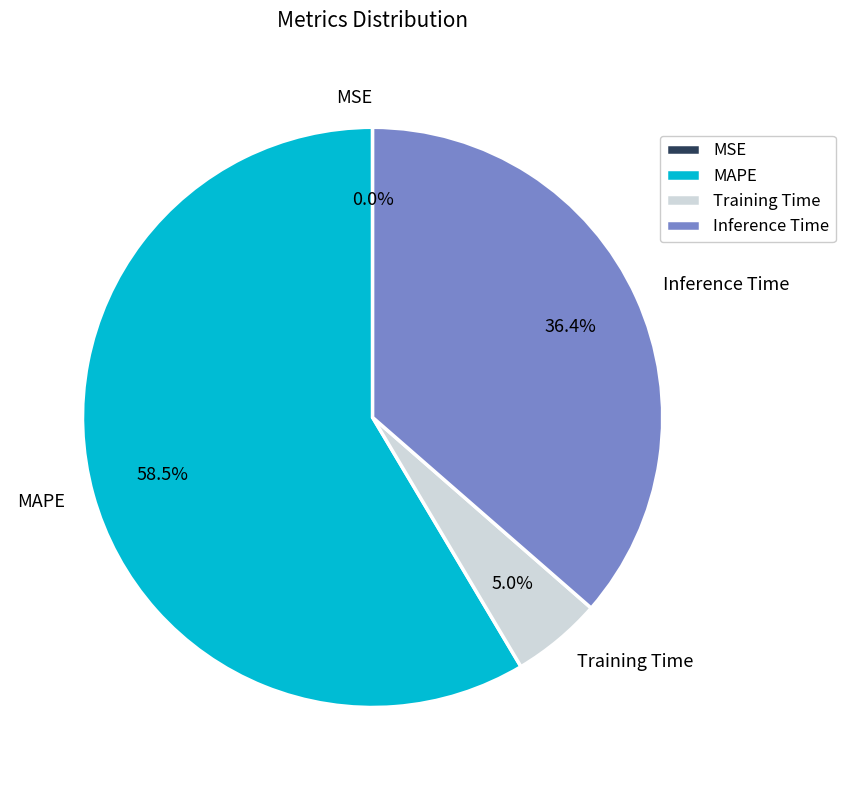

Which slice is the largest?

MAPE